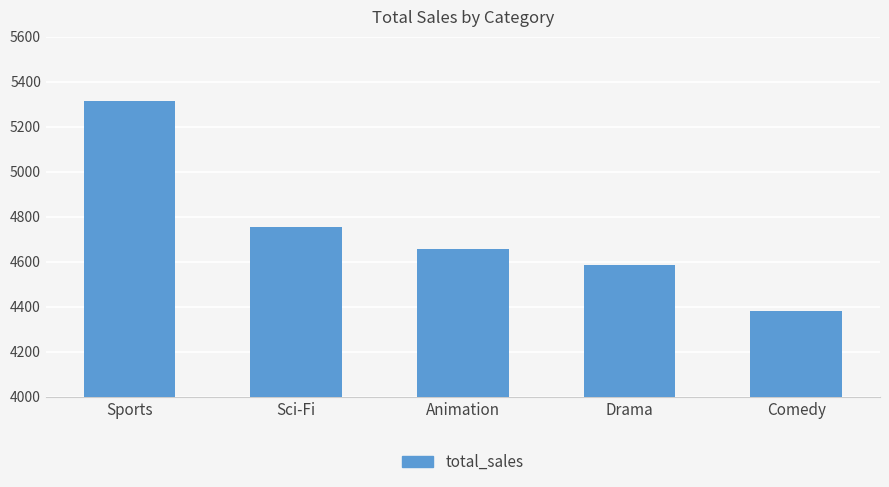

How many distinct data groups are displayed?

1